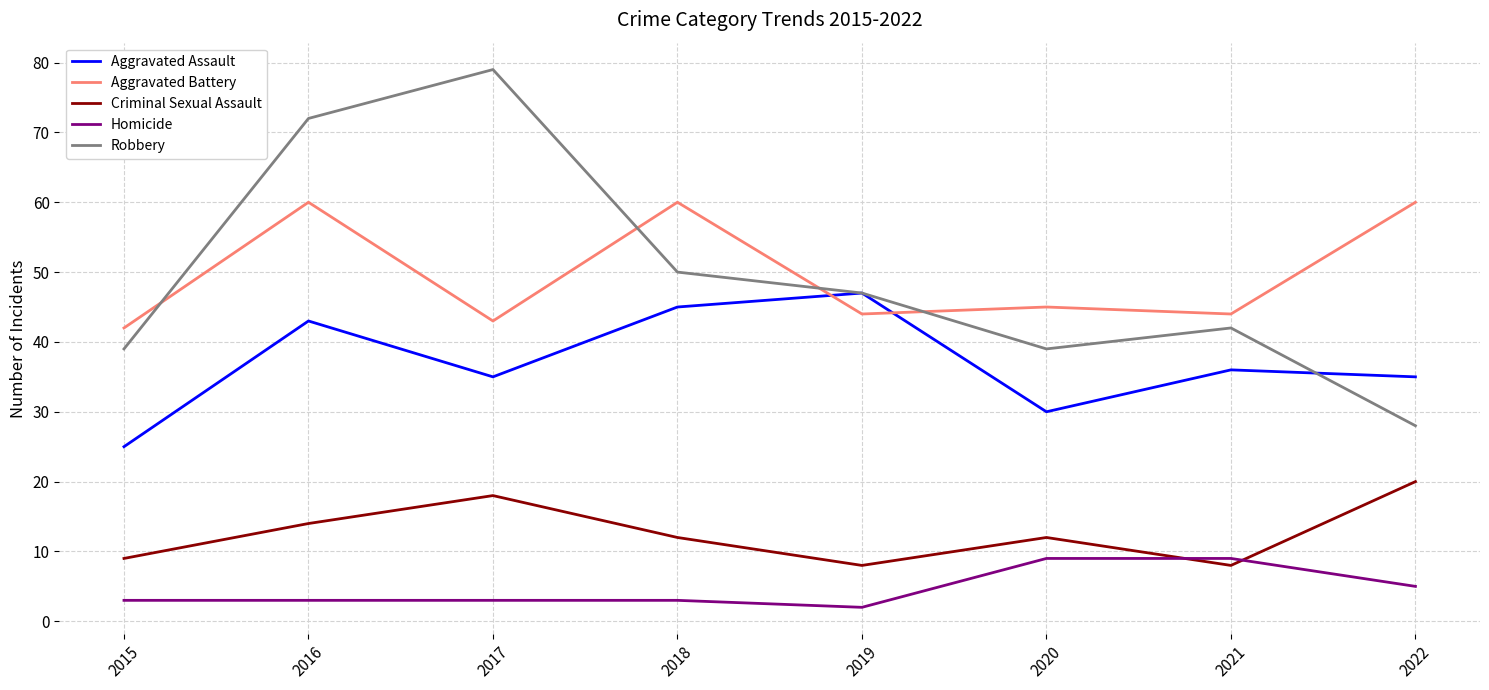

At which label does Robbery reach its minimum?

2022